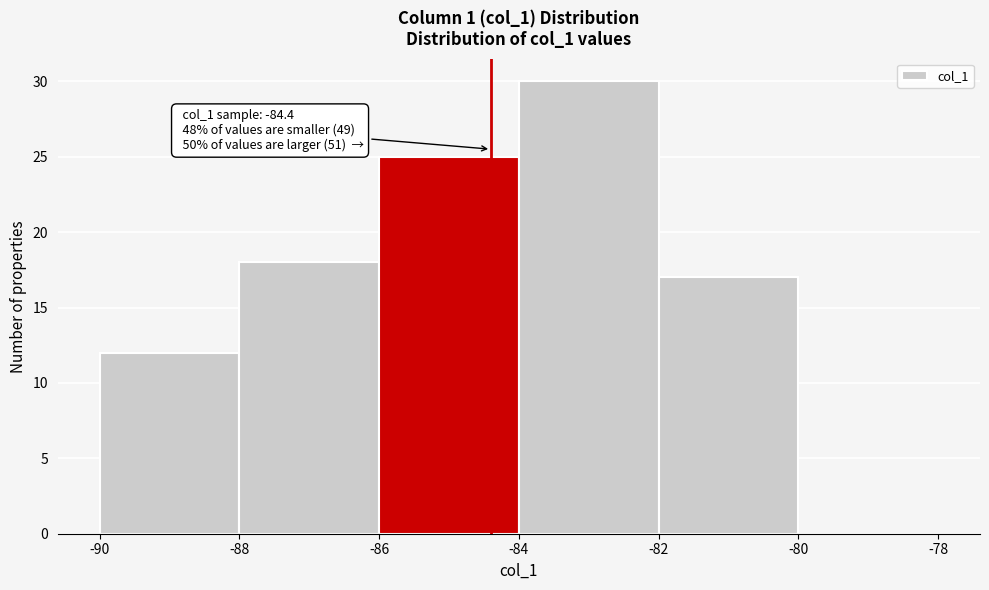

Which range on the x-axis has the tallest bar?

-84 to -82